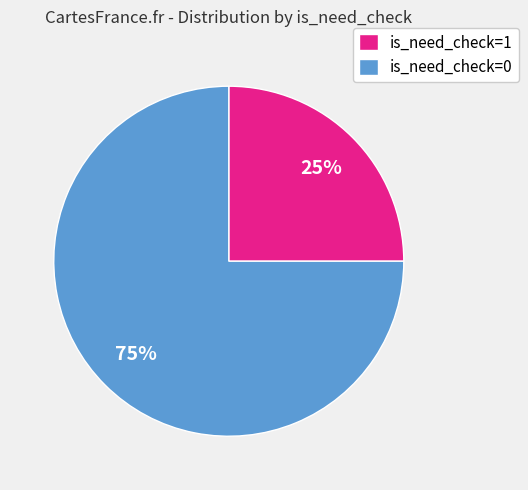

Is is_need_check=0 the majority of the pie?

Yes